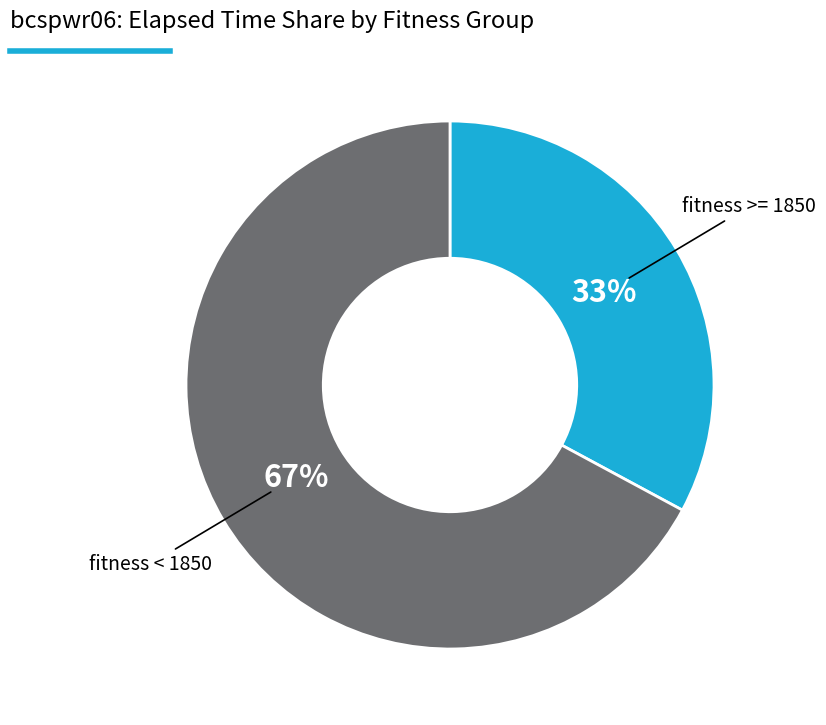

To the nearest percent, what is the average slice percentage?

50%